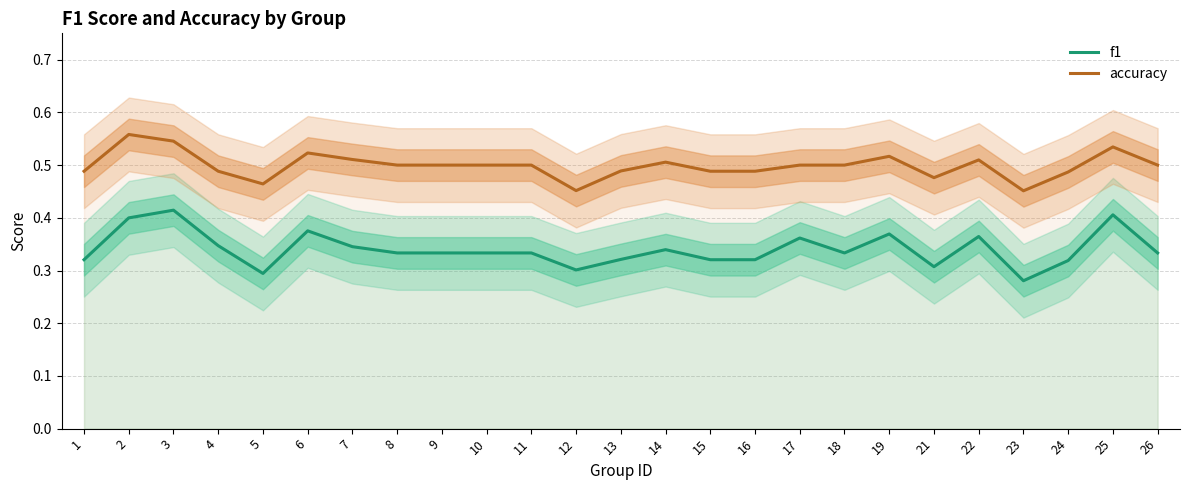

How many accuracy values are between 0 and 1?

25